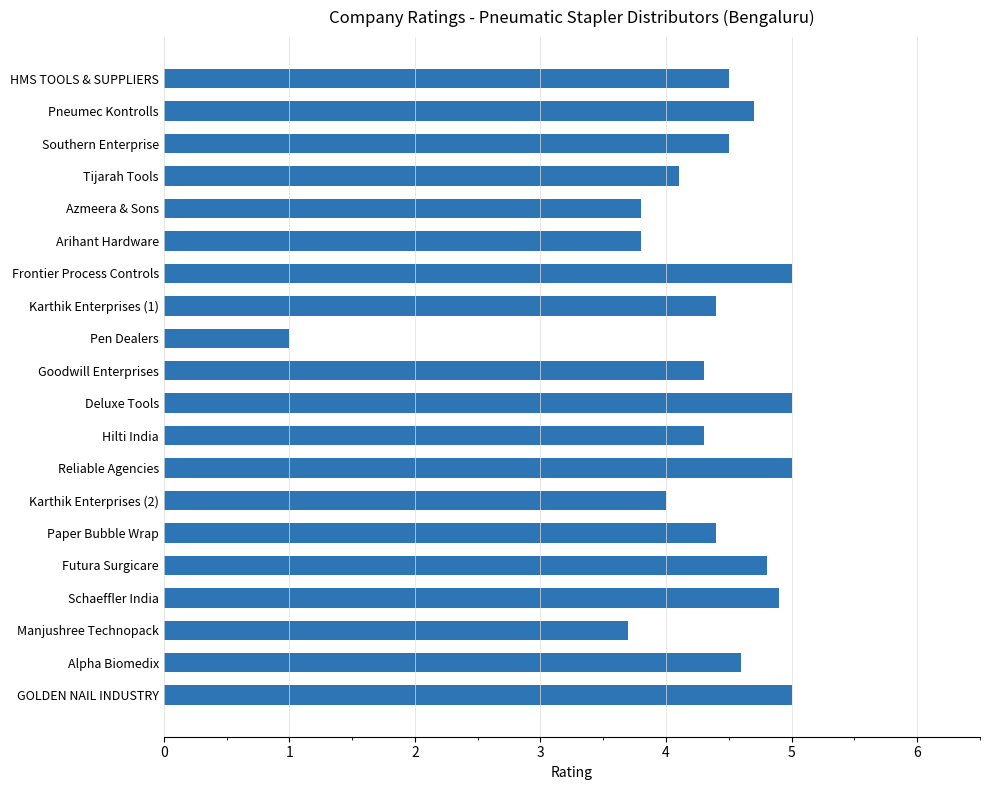

Reading bottom to top, what are all the values shown in this chart?

GOLDEN NAIL INDUSTRY=5.0	Alpha Biomedix=4.6	Manjushree Technopack=3.7	Schaeffler India=4.9	Futura Surgicare=4.8	Paper Bubble Wrap=4.4	Karthik Enterprises (2)=4.0	Reliable Agencies=5.0	Hilti India=4.3	Deluxe Tools=5.0	Goodwill Enterprises=4.3	Pen Dealers=1.0	Karthik Enterprises (1)=4.4	Frontier Process Controls=5.0	Arihant Hardware=3.8	Azmeera & Sons=3.8	Tijarah Tools=4.1	Southern Enterprise=4.5	Pneumec Kontrolls=4.7	HMS TOOLS & SUPPLIERS=4.5